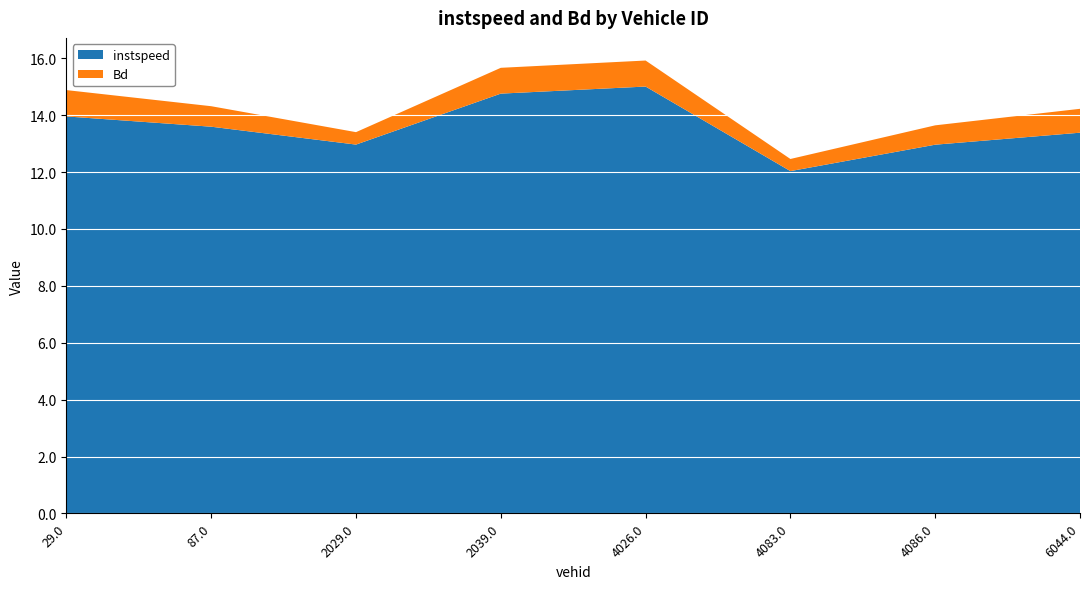

Reading right to left, list all the values displayed in this chart.

instspeed: 6044.0=13.4	4086.0=13.0	4083.0=12.0	4026.0=15.0	2039.0=14.8	2029.0=13.0	87.0=13.6	29.0=14.0
Bd: 6044.0=0.8	4086.0=0.7	4083.0=0.4	4026.0=0.9	2039.0=0.9	2029.0=0.4	87.0=0.7	29.0=0.9